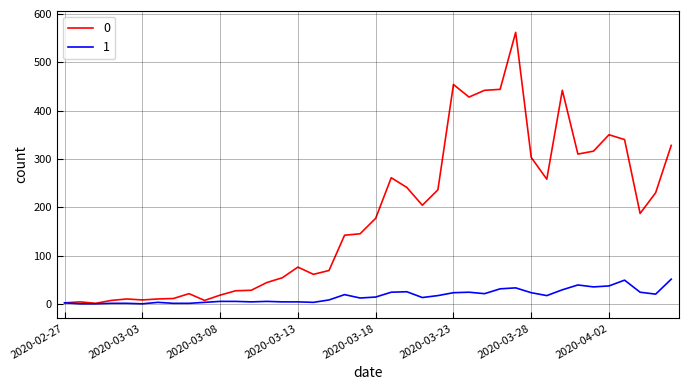

List the series in order of their peak value, lowest first.

1, 0